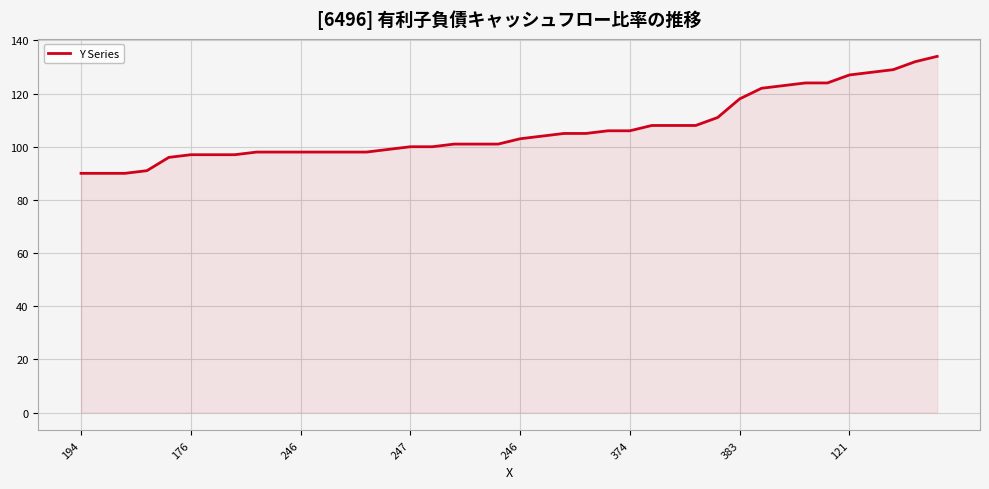

What is the maximum value shown in the chart?

134